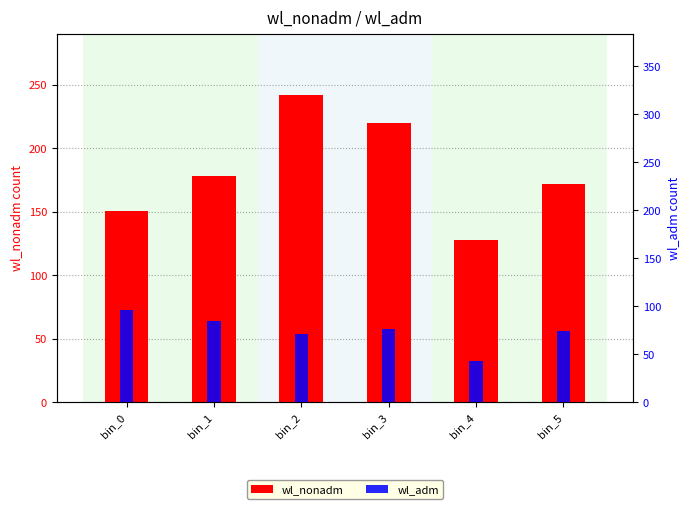

List the labels in order of wl_nonadm value, smallest first.

bin_4, bin_0, bin_5, bin_1, bin_3, bin_2